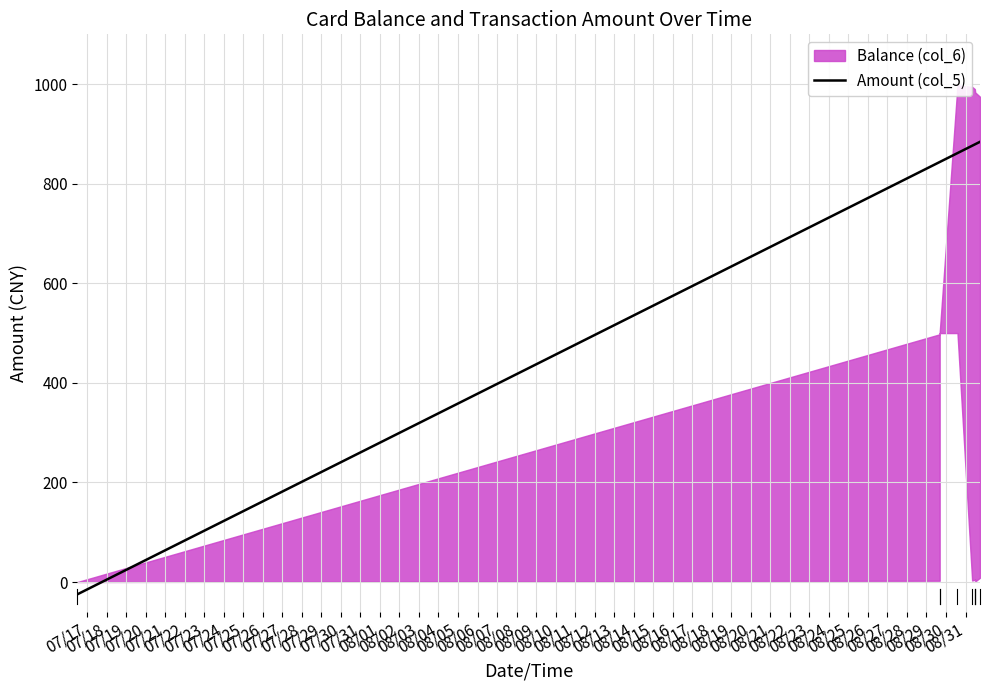

Where does the Amount (col_5) series first go above 4?

2014/08/29 16:13:11